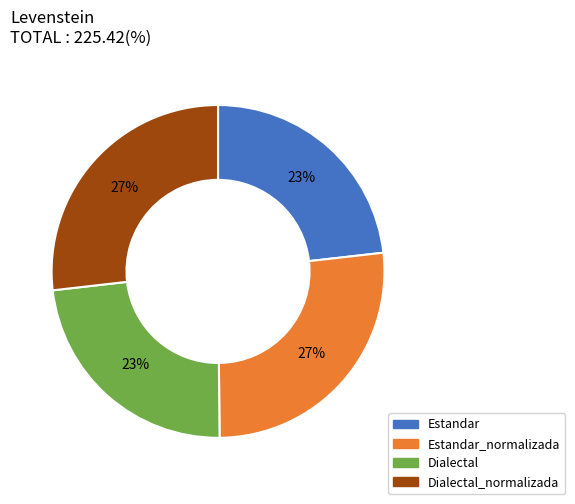

Does any single category account for the majority?

No